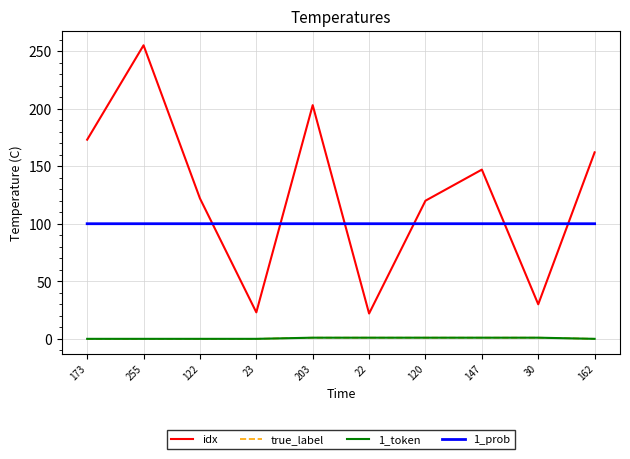

Is this an area chart (filled region under the line)?

No